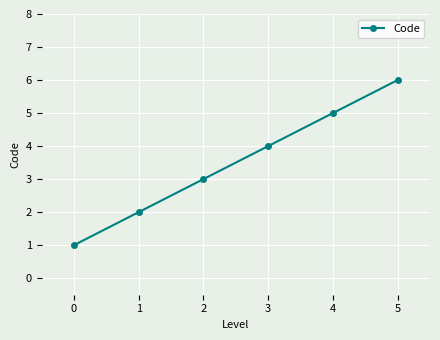

What is the smallest value displayed?

1